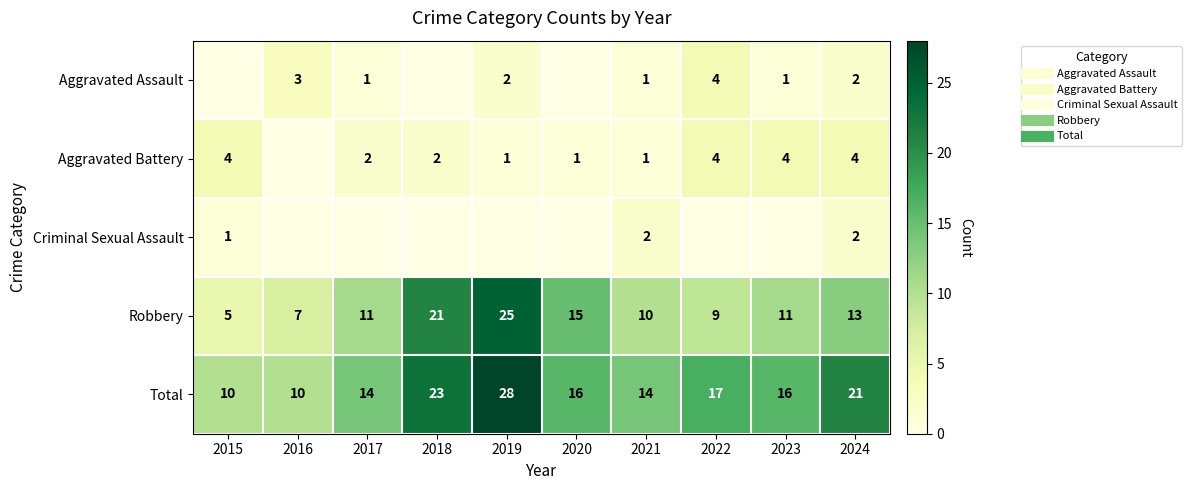

Where is Criminal Sexual Assault nearest to the value 1?

2015